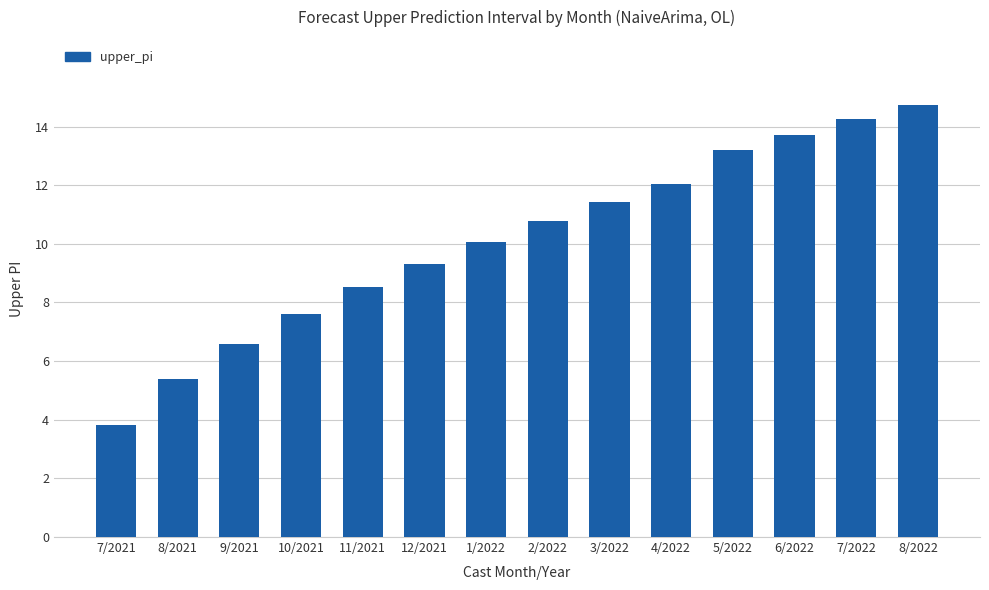

Reading right to left, what are all the values shown in this chart?

14.7	14.2	13.7	13.2	12.0	11.4	10.8	10.1	9.3	8.5	7.6	6.6	5.4	3.8